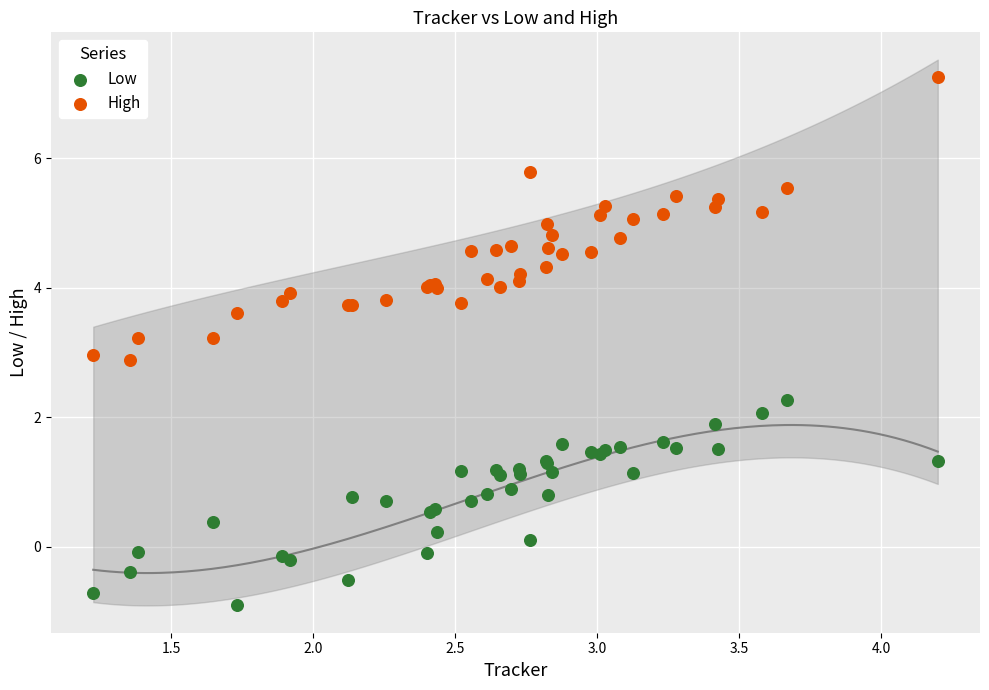

Which series contains the highest Y value?

High